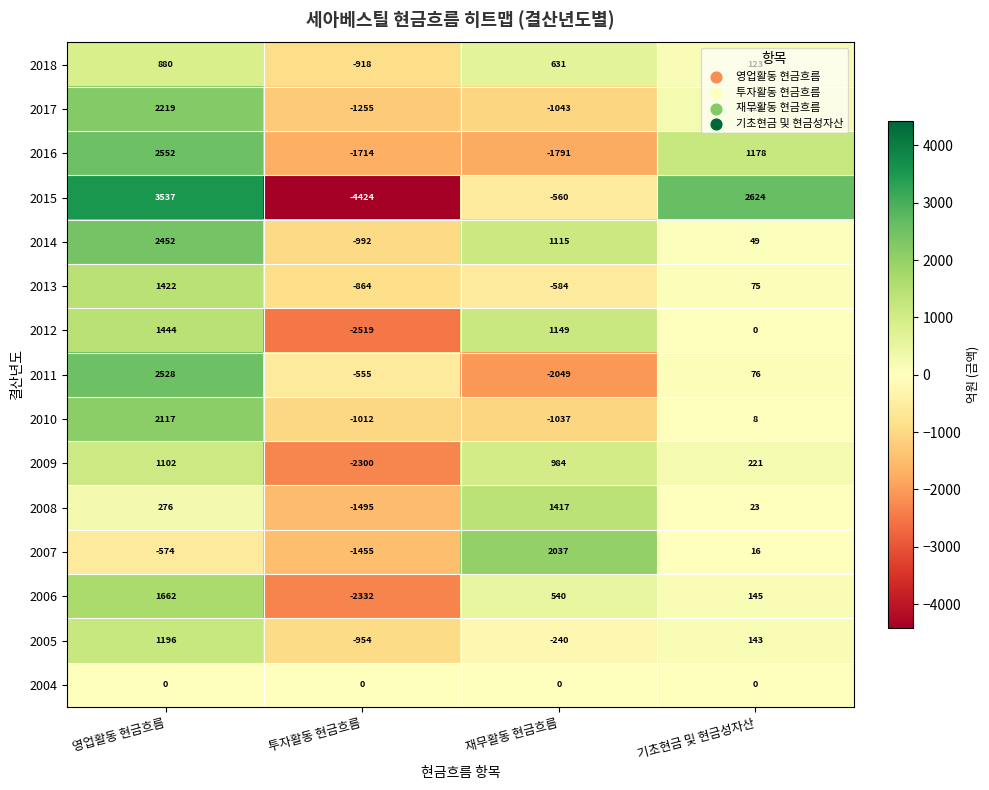

Which series has the largest range (max minus min)?

2015